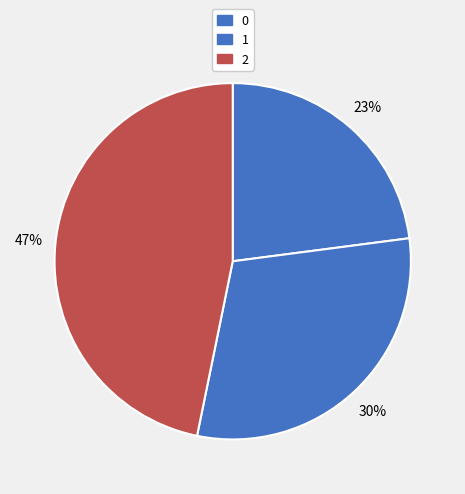

What percentage is NOT represented by 2?

53.2%